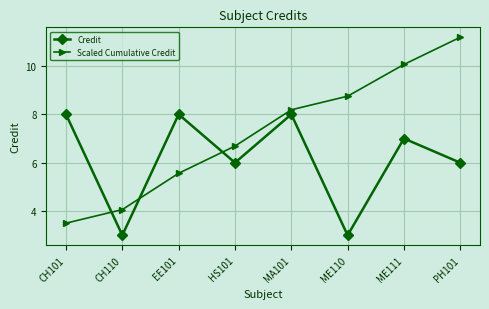

True or false: Scaled Cumulative Credit has a value of 6.7 at HS101.

True